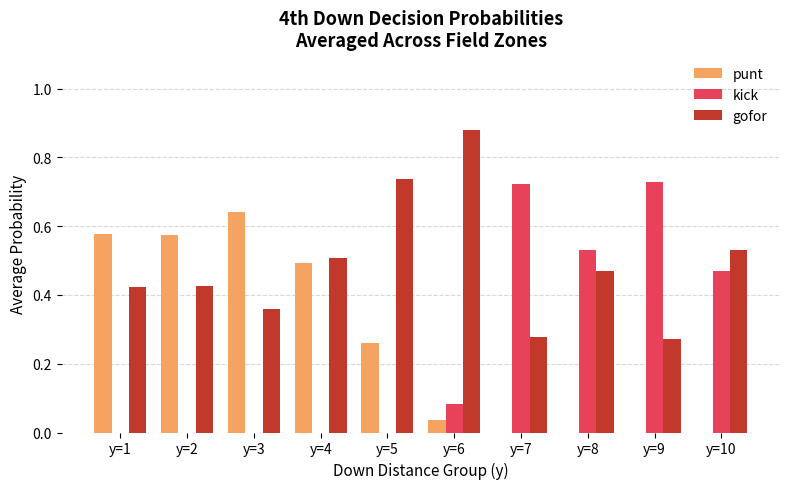

Is the value of kick at y=8 greater than the value of punt at y=8?

Yes